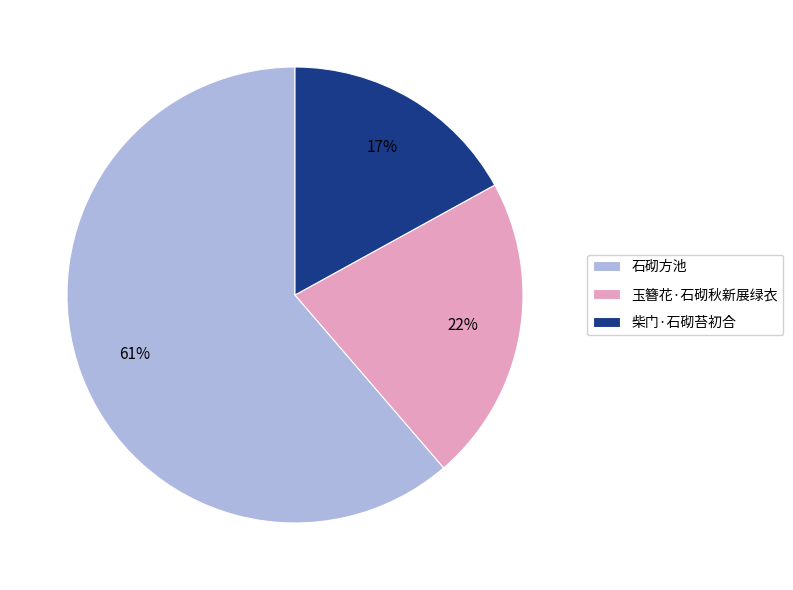

What is the smallest slice in the pie chart?

柴门·石砌苔初合